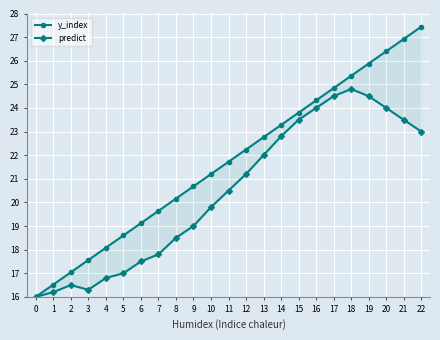

What is the difference between the maximum and minimum values in the predict series?

8.8